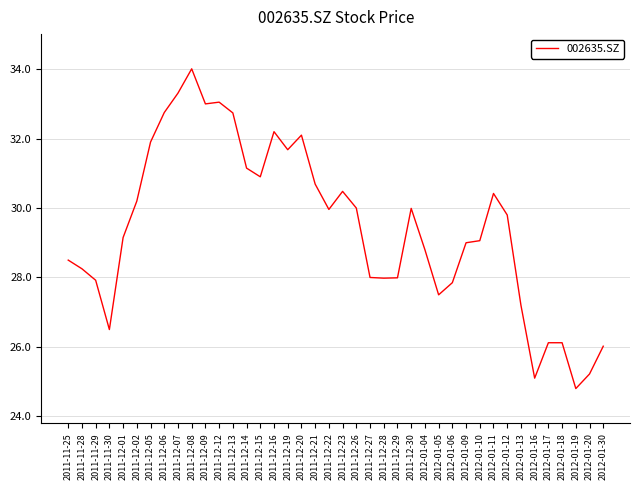

Where does the data first go above 29?

2011-12-01